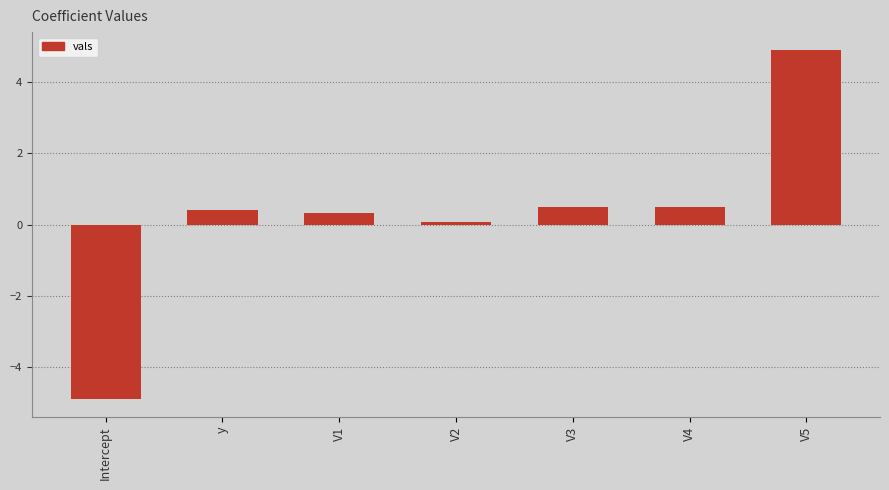

The value at V5 is 4.9. True or false?

True